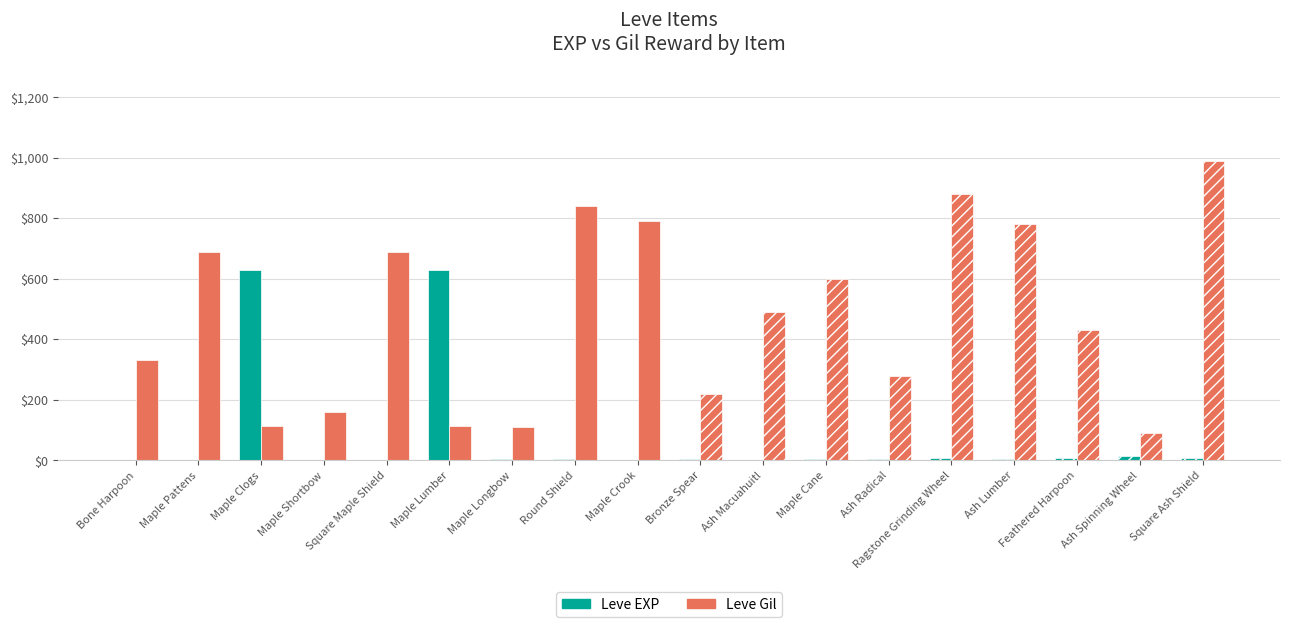

At which label does Leve EXP reach its peak?

Maple Clogs